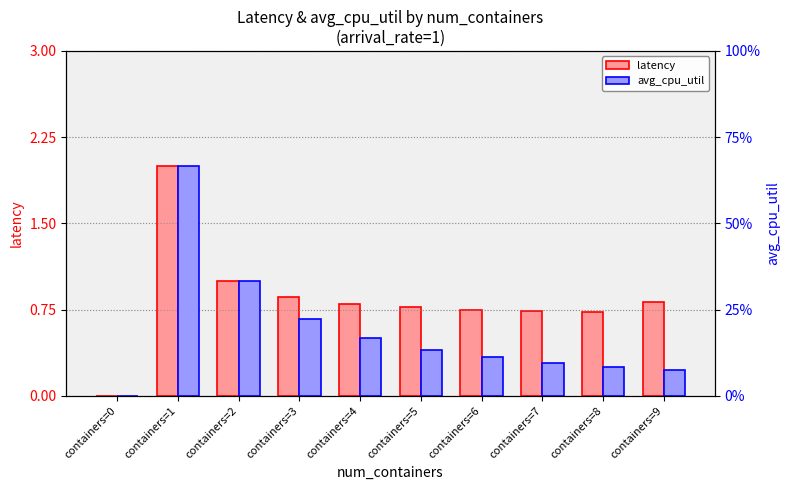

What is the approximate value of avg_cpu_util at containers=8?

0.1